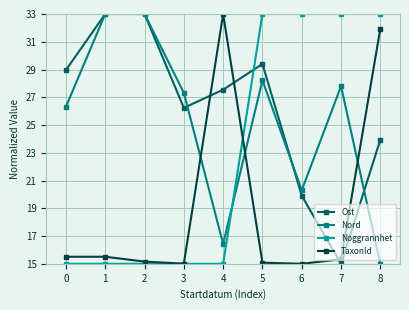

What is the difference between the second highest and minimum values in the Noggrannhet series?

18.0